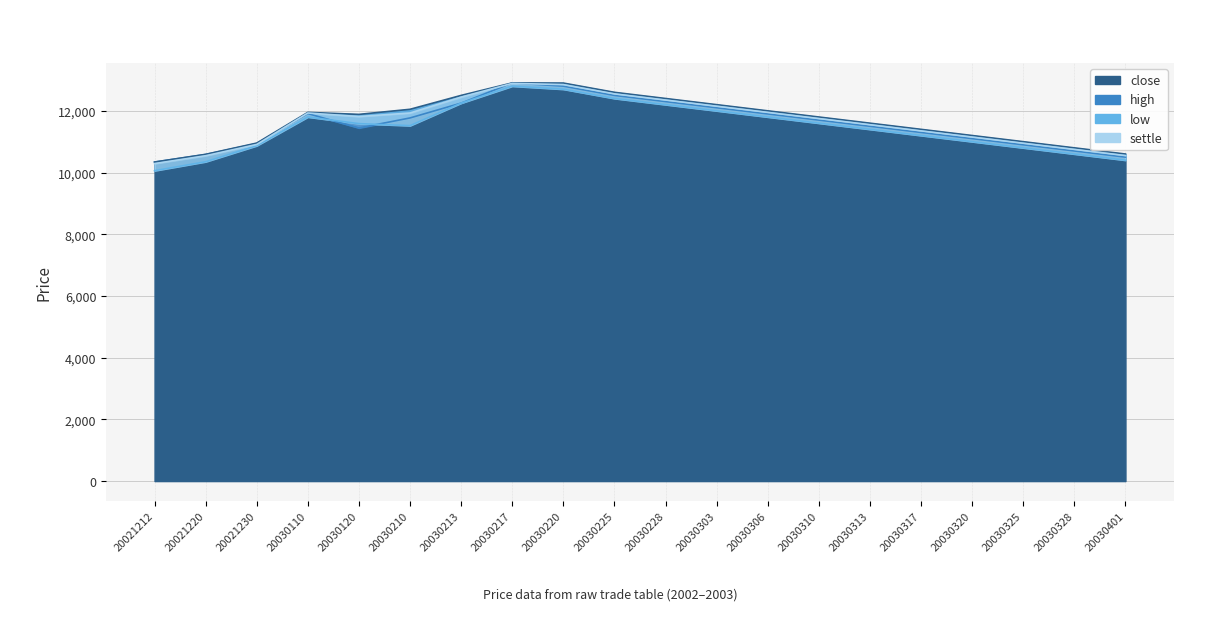

What is the difference between the maximum and minimum values in the low series?

2740